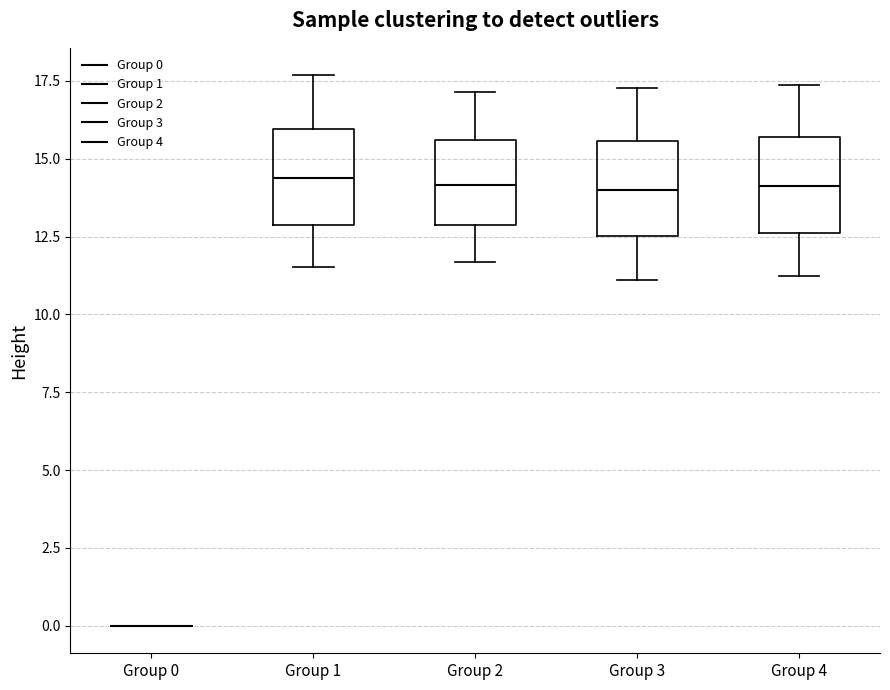

Where does the median line of the box for Group 3 sit on the y-axis? The values are not printed on the chart, so give them approximately, as read against the axis.

14.0